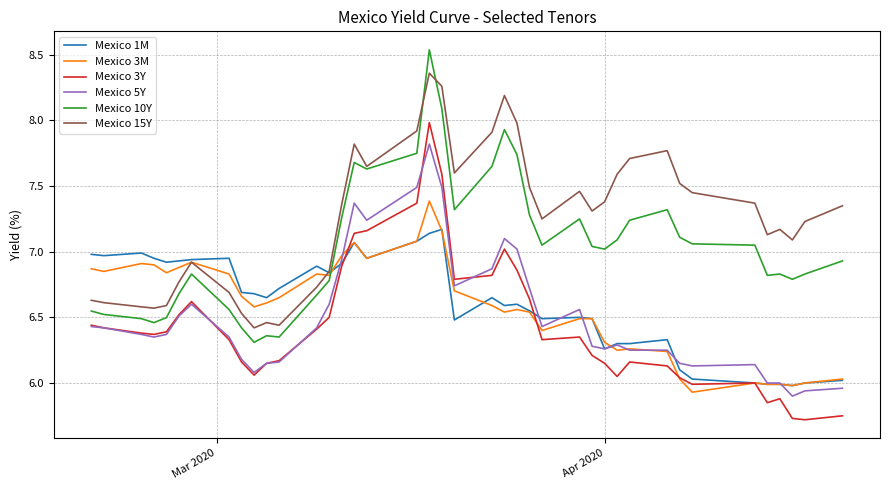

List the series in order of their peak value, highest first.

Mexico 10Y, Mexico 15Y, Mexico 3Y, Mexico 5Y, Mexico 3M, Mexico 1M